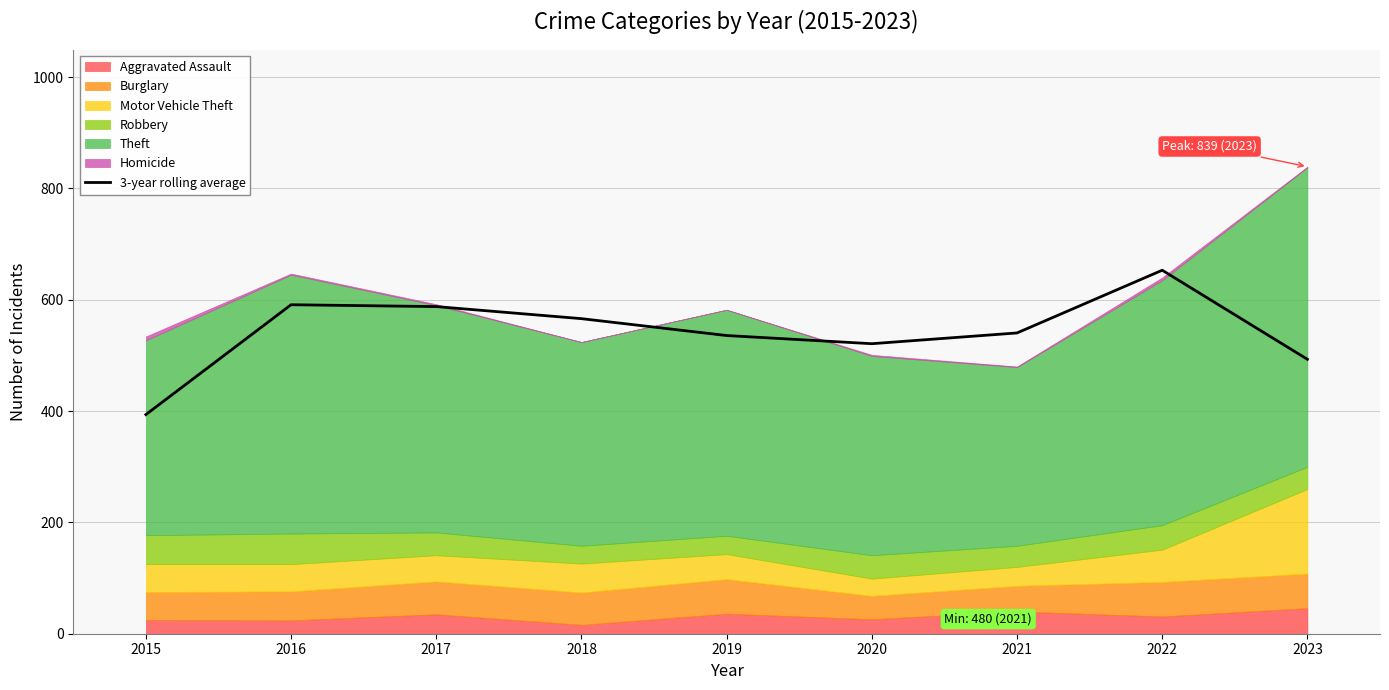

What is the sum of all values?

4881.3